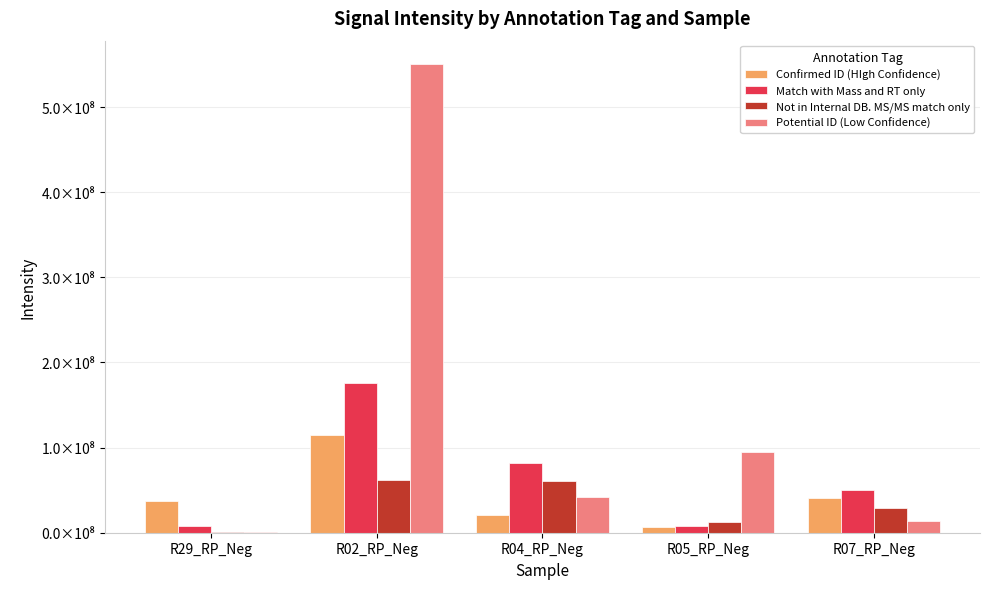

What is the difference between the maximum and second lowest values in the Confirmed ID (HIgh Confidence) series?

93881201.1